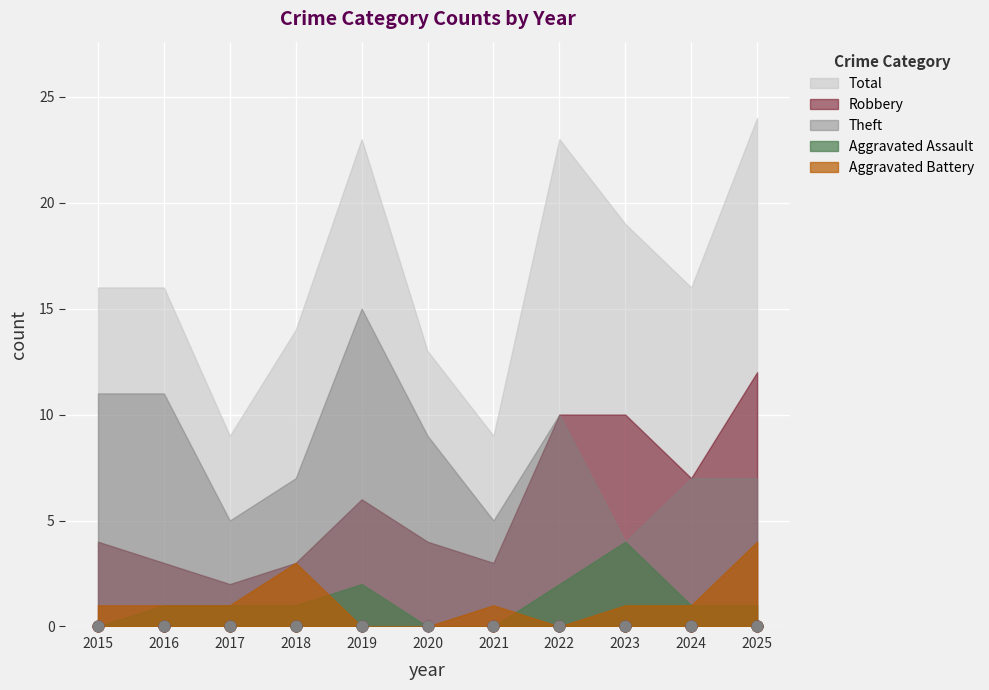

Which series has the largest total across all categories?

Total